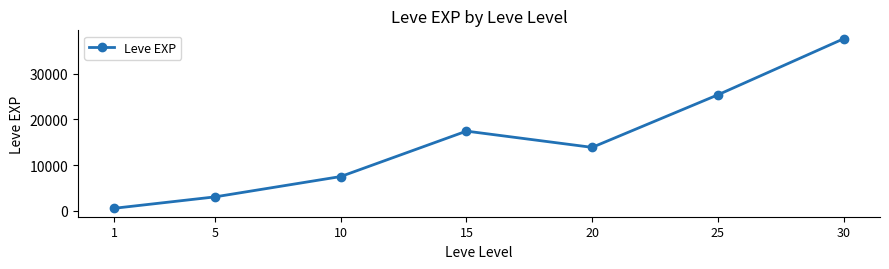

Count the number of values greater than 13876.

4